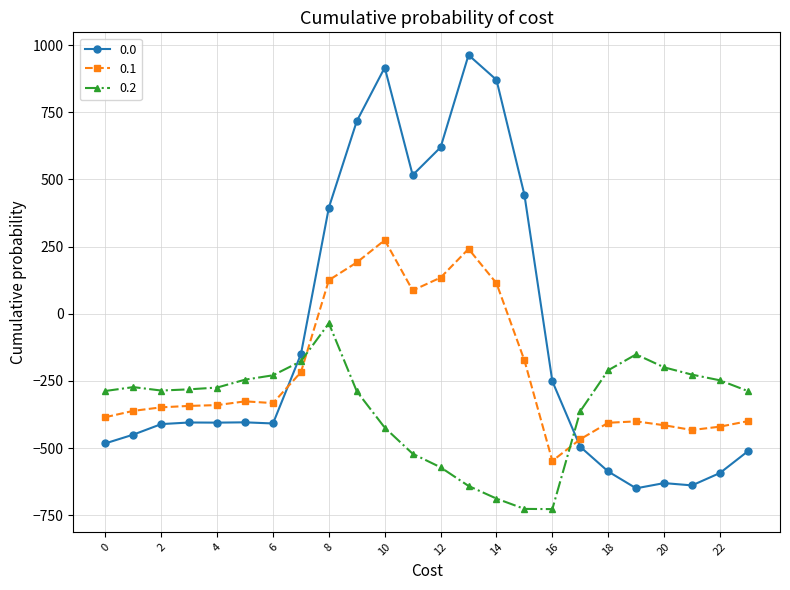

Rank the series by their average value, from highest to lowest.

0.0, 0.1, 0.2